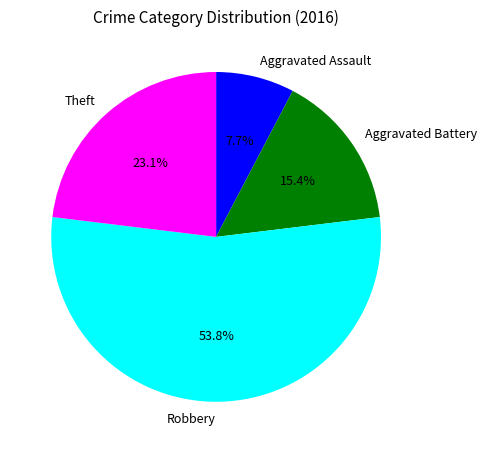

Is Aggravated Assault the majority of the pie?

No